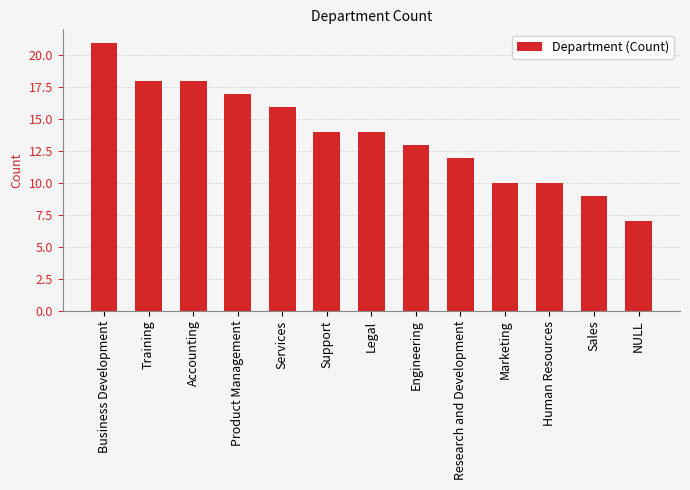

What is the difference between the maximum and minimum values?

14